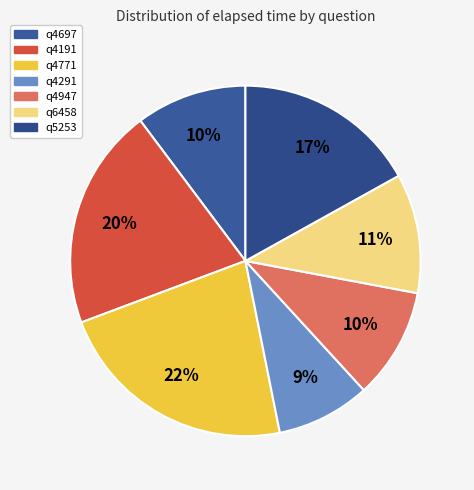

Which slice is the largest?

q4771